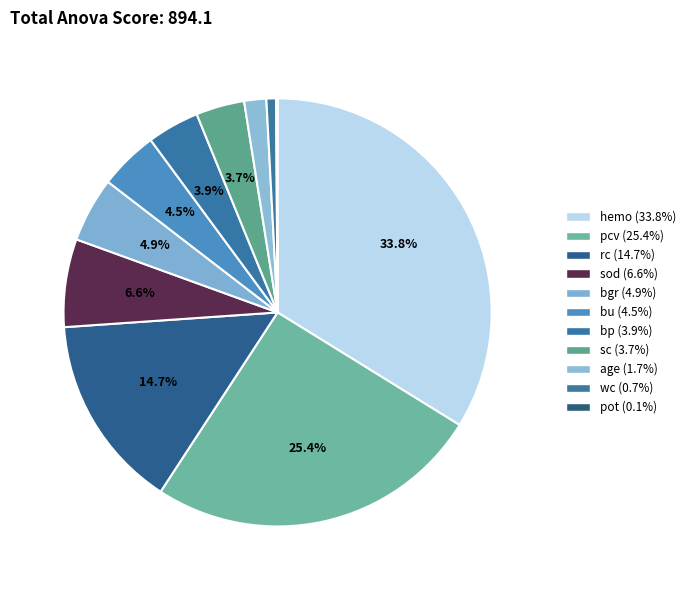

Is pot the majority of the pie?

No